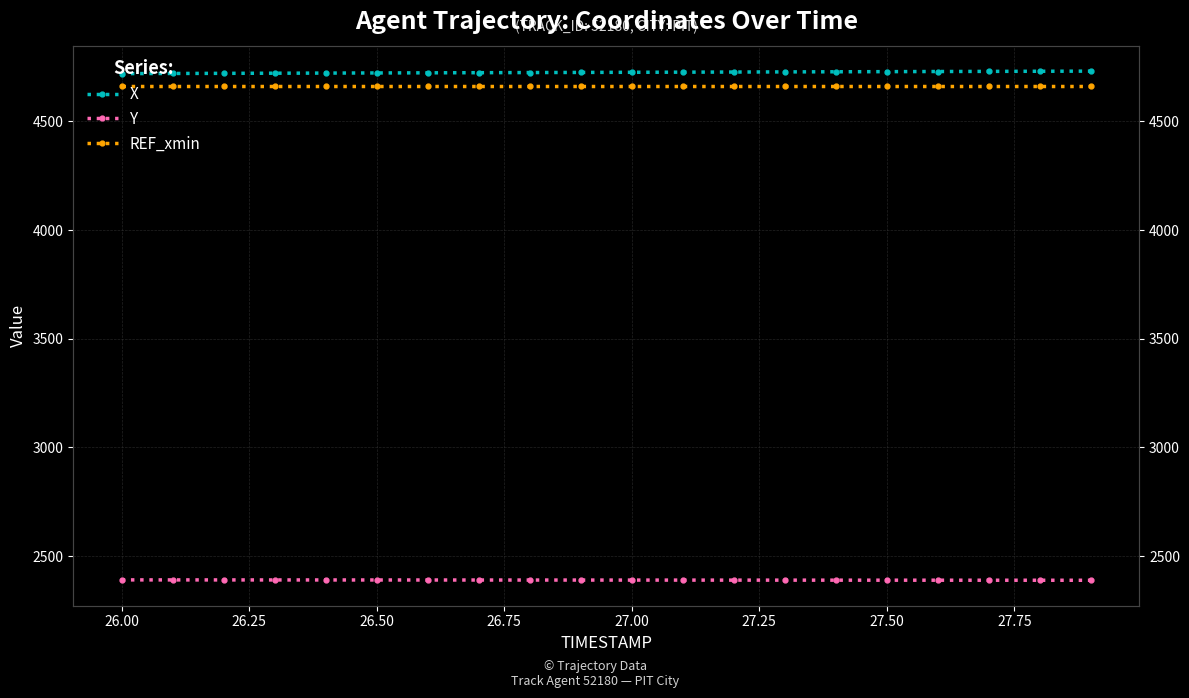

True or false: REF_xmin and X cross at least once.

False